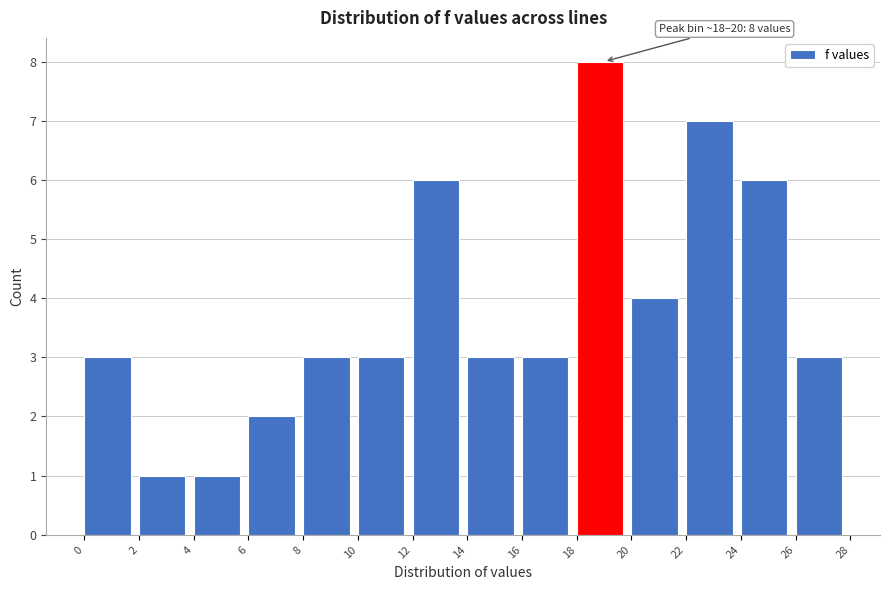

Over which range of the x-axis is the bar tallest?

18 to 20